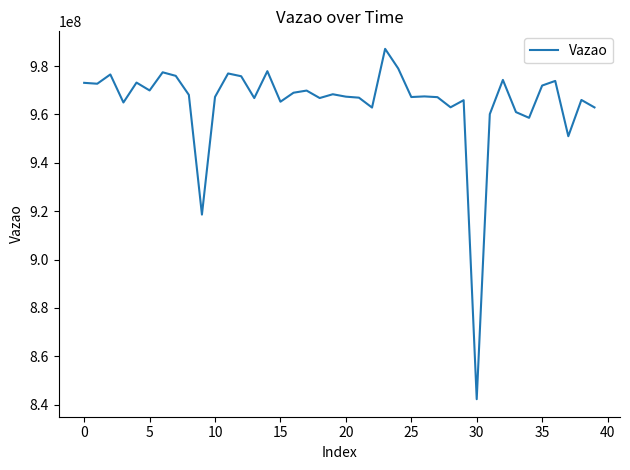

What is the difference between the maximum and minimum values?

144859599